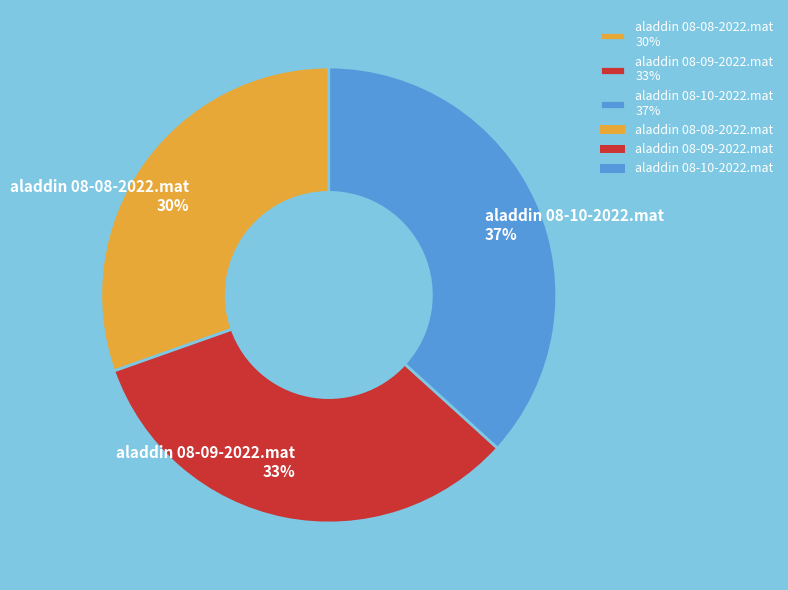

How many slices are in this pie chart?

3